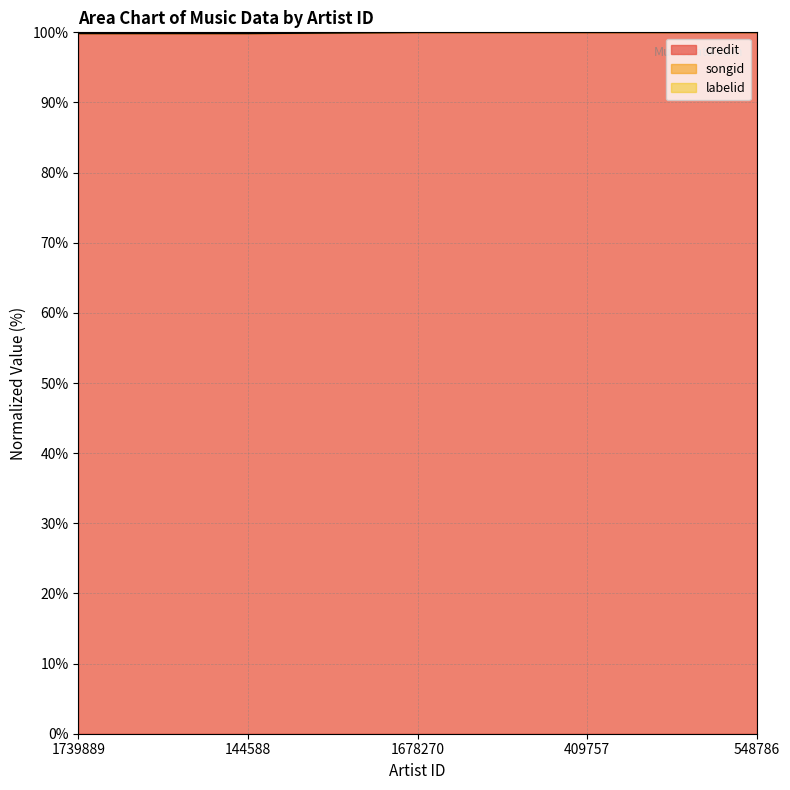

True or false: songid and labelid cross at least once.

False